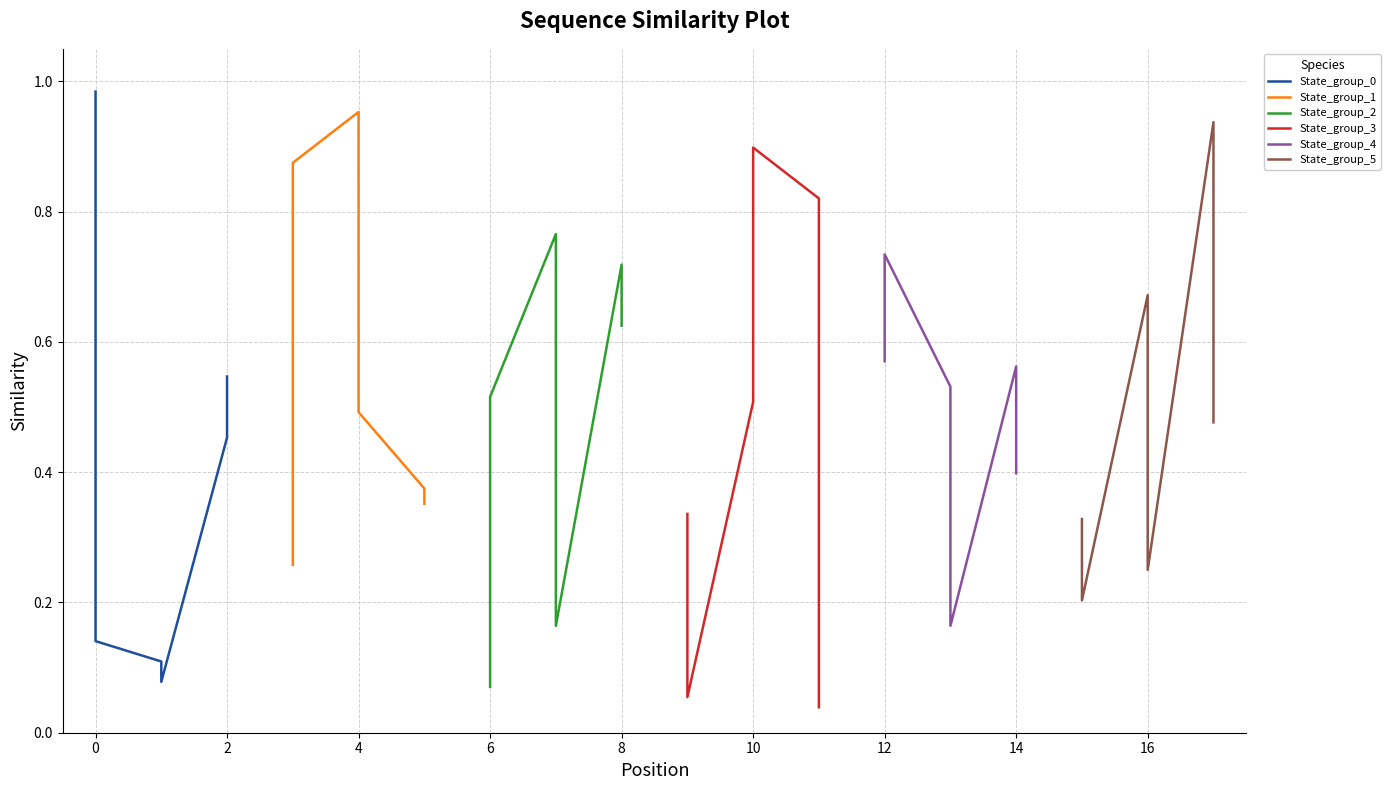

What is the lowest value of the State_group_4 series?

0.2